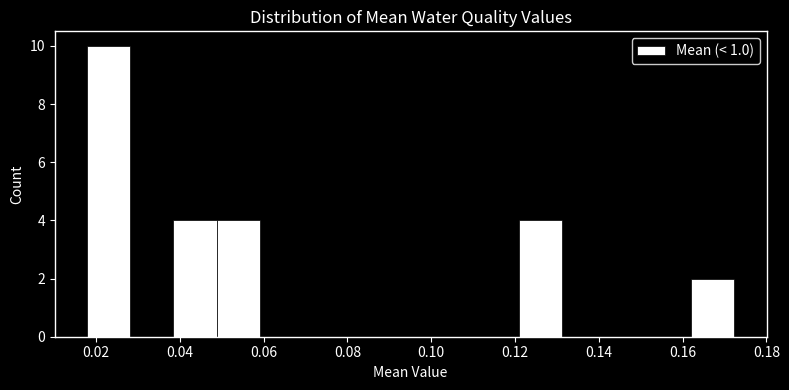

Reading left to right, transcribe this chart: for each bar, give the range it covers on the x-axis and its height. Neither the bar edges nor the heights are printed on the chart, so give them approximately, as read against the axes.

0.018 to 0.028: 10
0.028 to 0.038: 0
0.038 to 0.048: 4
0.048 to 0.060: 4
0.060 to 0.070: 0
0.070 to 0.080: 0
0.080 to 0.090: 0
0.090 to 0.100: 0
0.100 to 0.110: 0
0.110 to 0.120: 0
0.120 to 0.132: 4
0.132 to 0.142: 0
0.142 to 0.152: 0
0.152 to 0.162: 0
0.162 to 0.172: 2